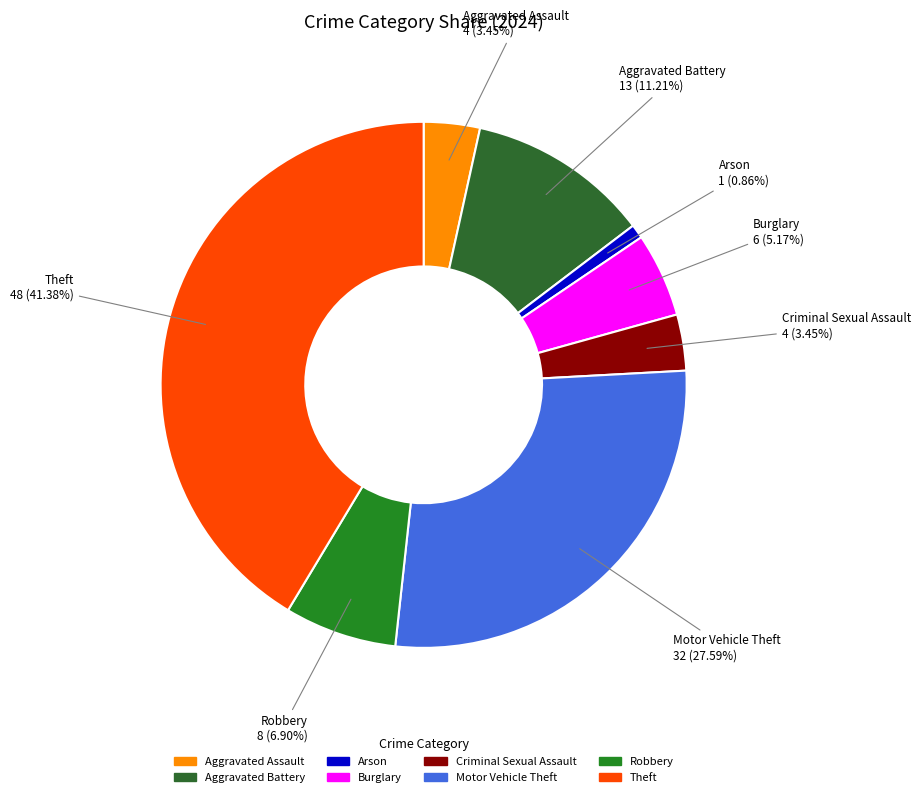

Does any single category account for the majority?

No